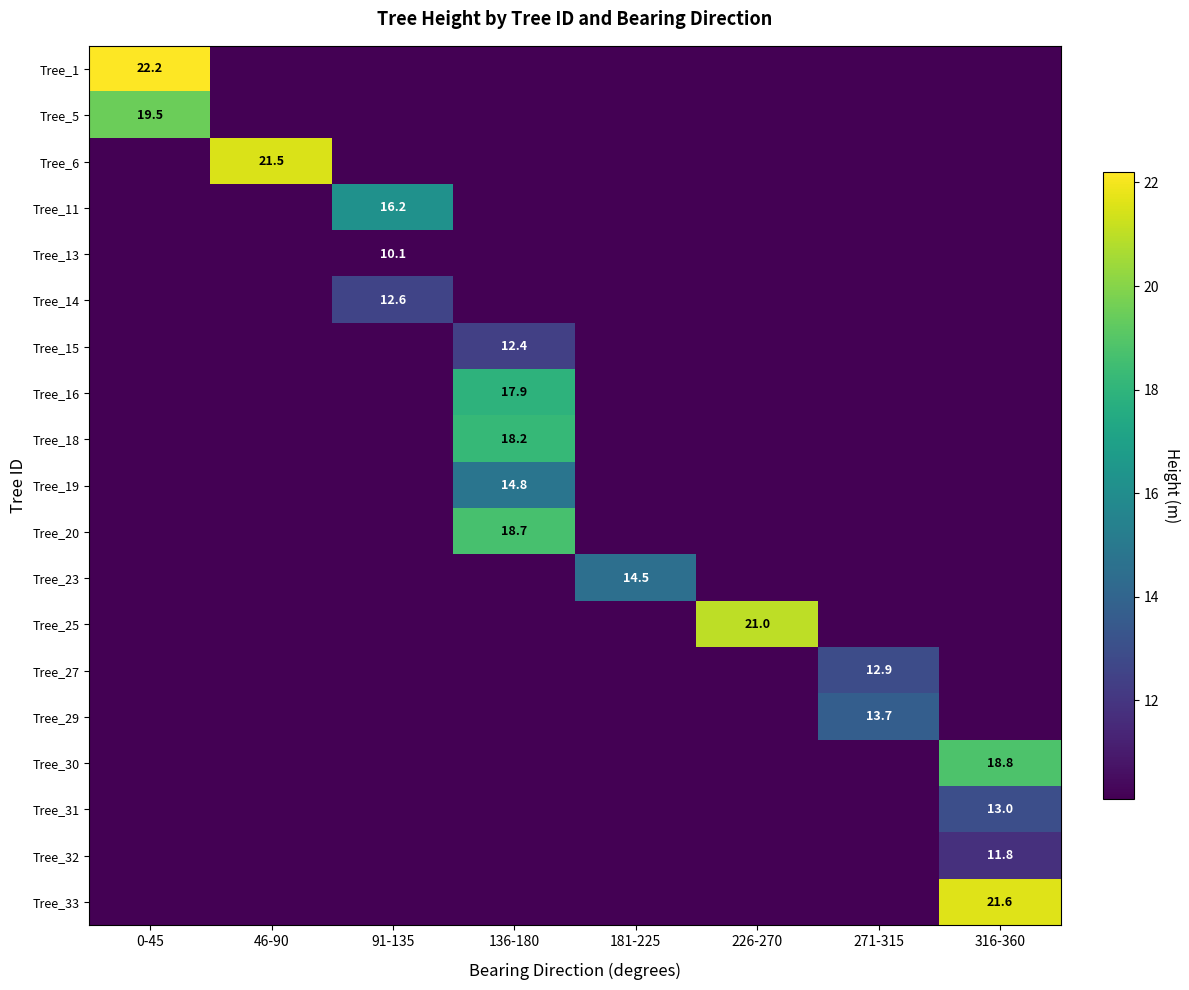

True or false: Tree_14 has a value of 12.6 at 91-135.

True